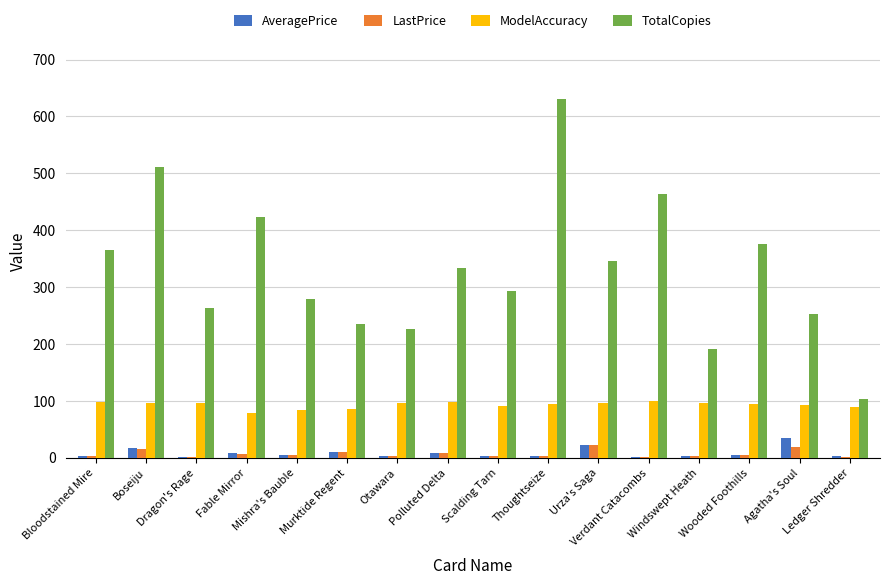

The value of TotalCopies at Fable Mirror is 714.7. True or false?

False